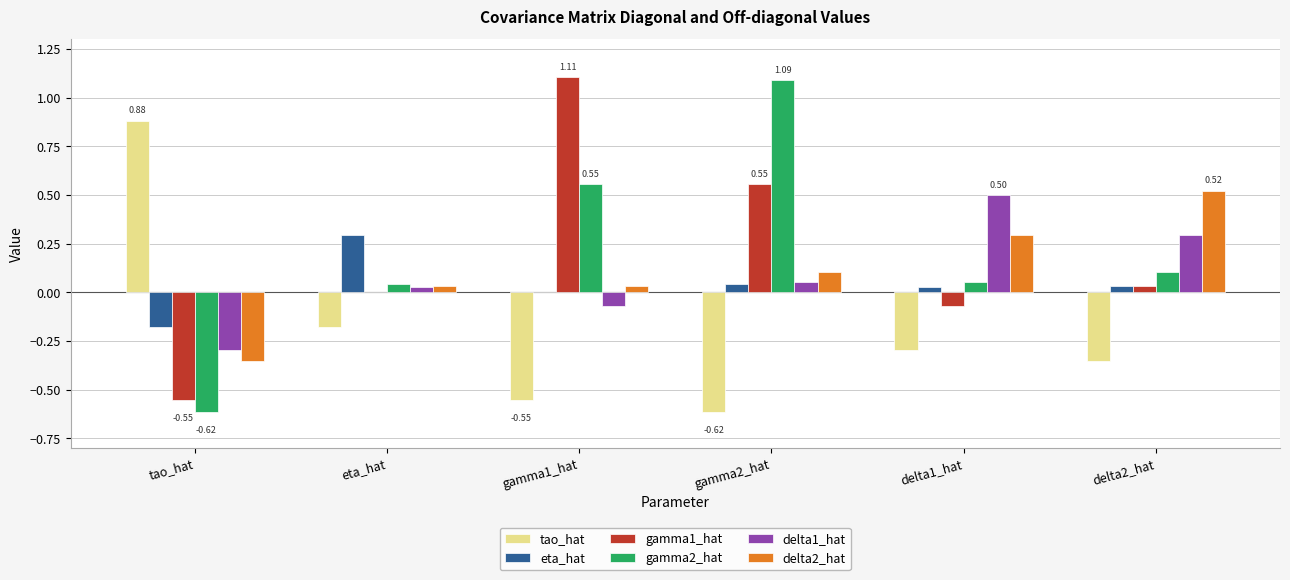

What is the maximum value for tao_hat?

0.9